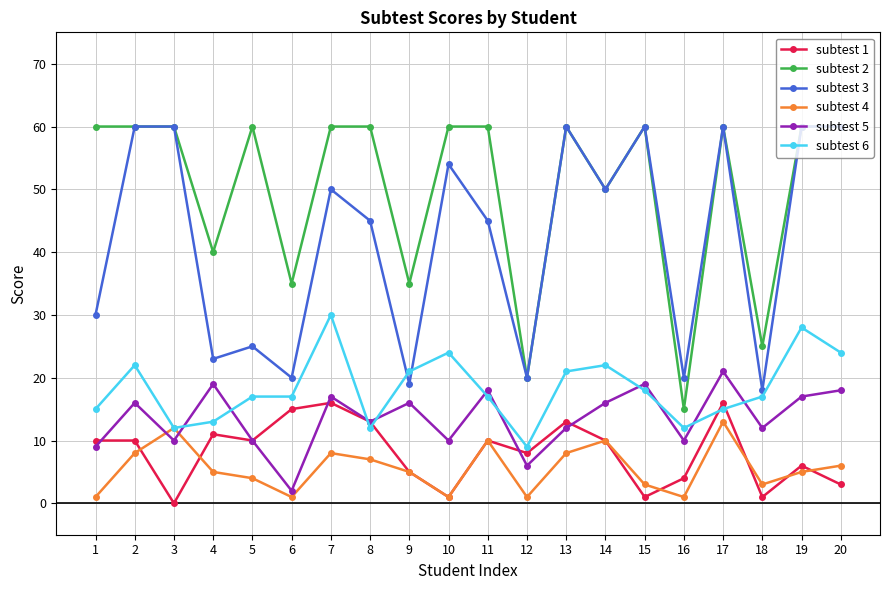

Where is the first local minimum for subtest 1?

3